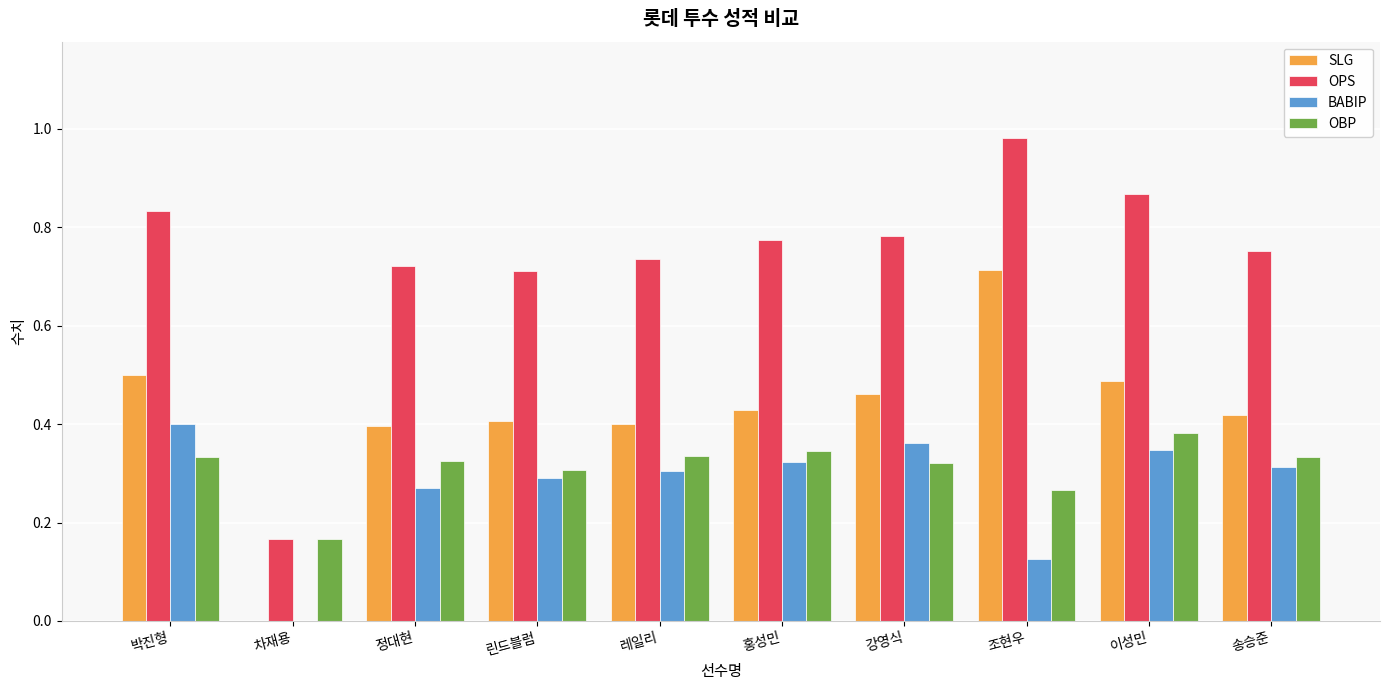

Are the bars grouped side by side (vs. stacked)?

Yes